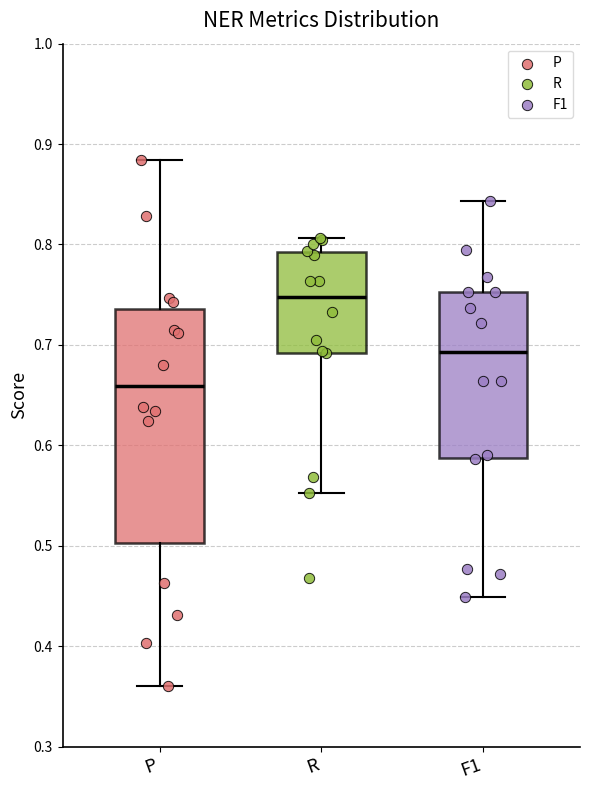

Which box is the tallest, from its lower edge to its upper edge?

P